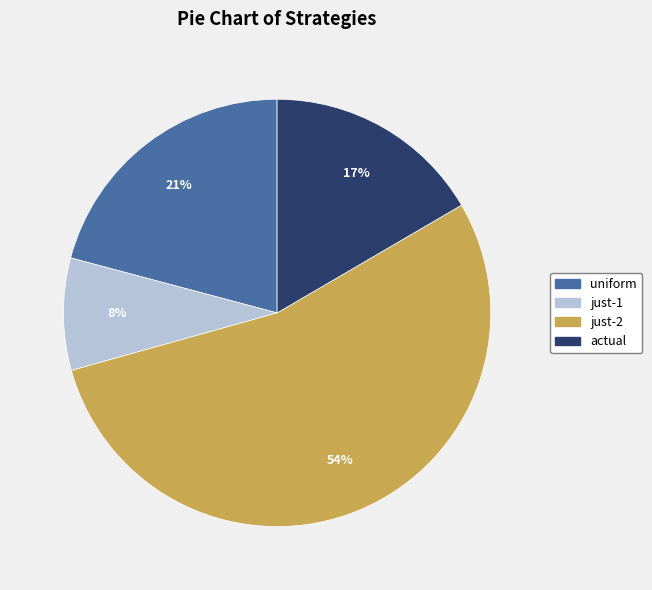

Do actual and just-2 together represent more than half of the pie?

Yes